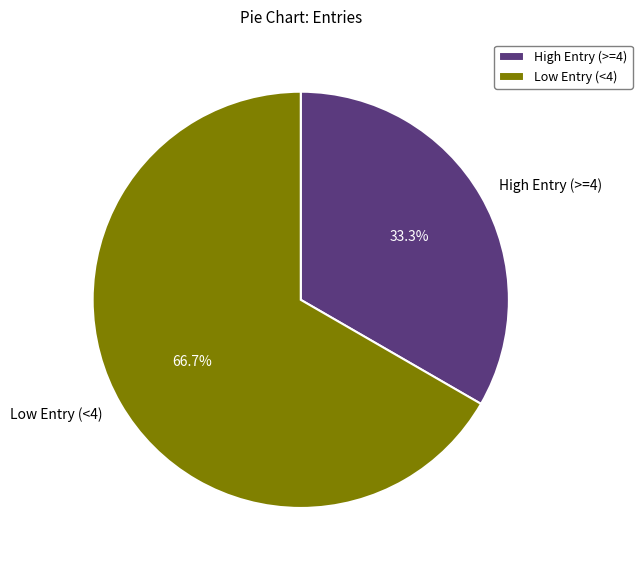

Which slice is the largest?

Low Entry (<4)